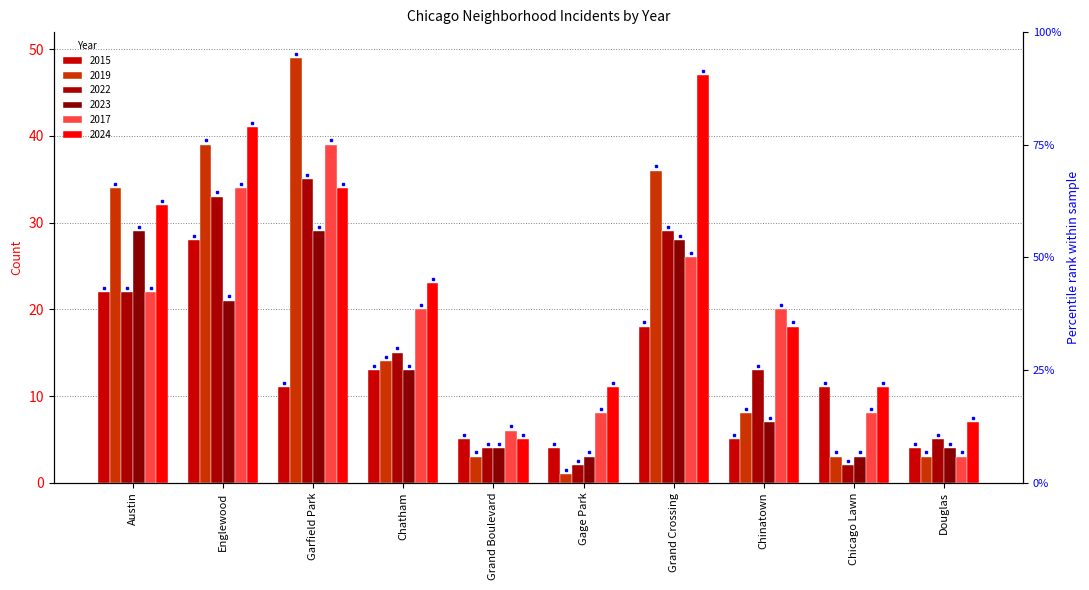

What is the spread (max minus min) of values at Grand Boulevard?

3